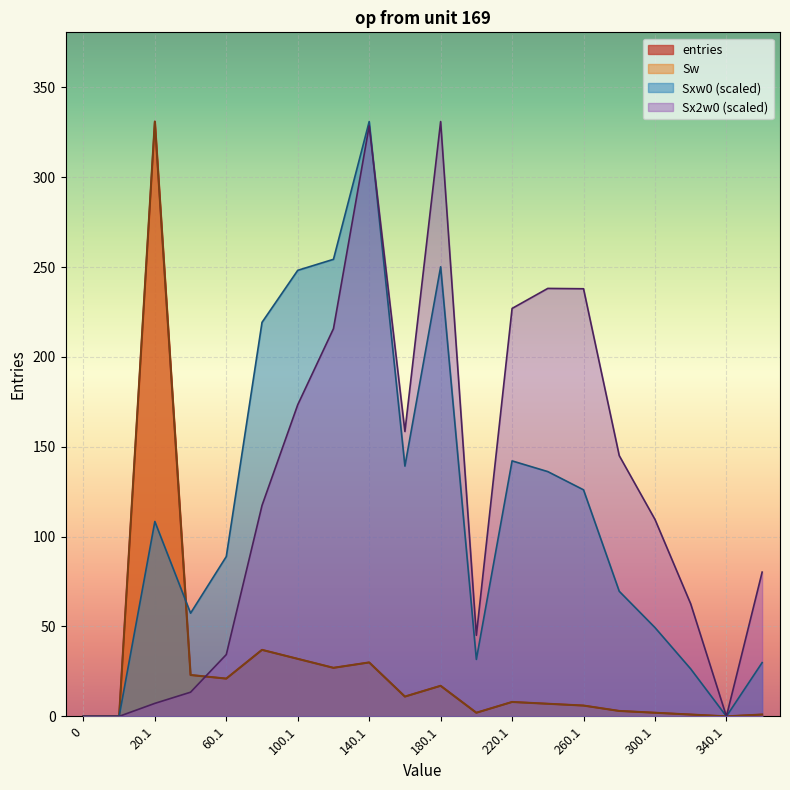

List the labels in order of Sxw0 value, largest first.

140.1, 120.1, 180.1, 100.1, 80.1, 220.1, 160.1, 240.1, 260.1, 20.1, 60.1, 280.1, 40.1, 300.1, 200.1, 360.1, 320.1, 0, 0.9, 340.1